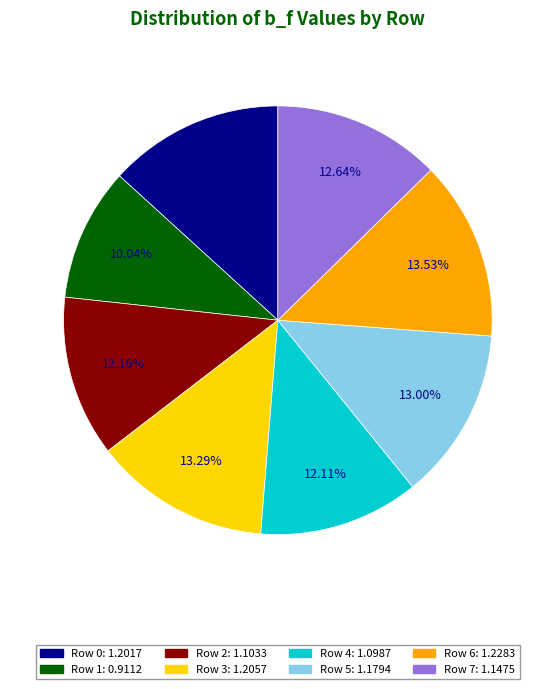

What percentage is the Row 4 slice, to the nearest percent?

12%